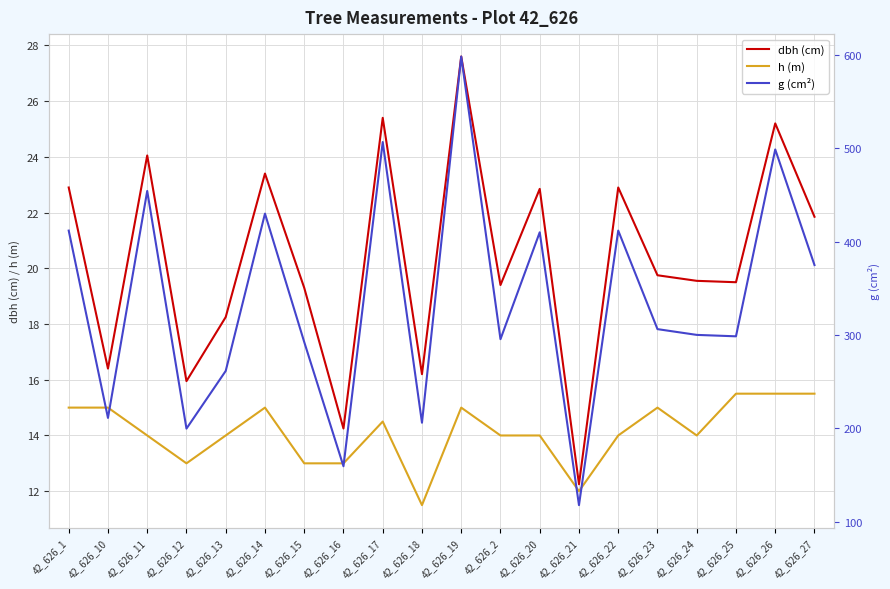

Which category has the lowest value in the h (m) series?

42_626_18